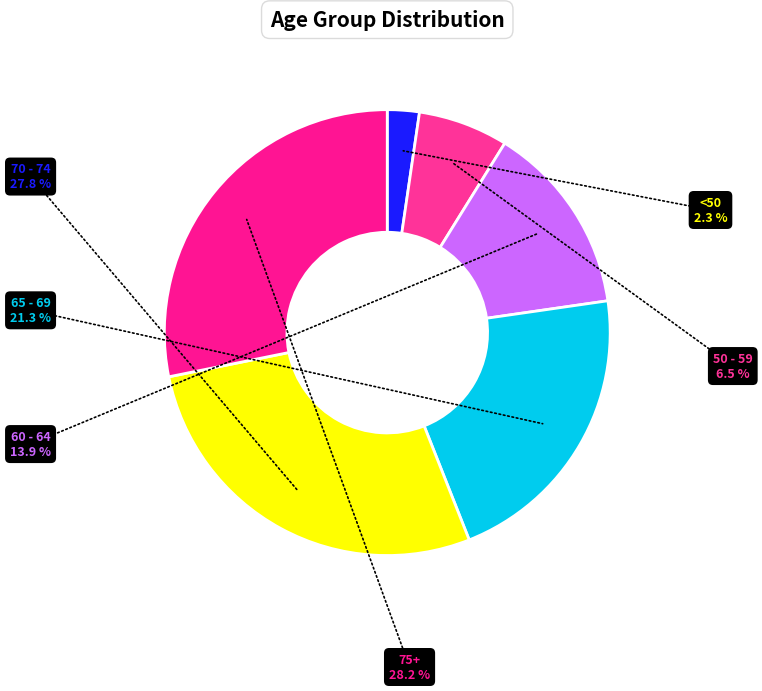

Does 75+ account for over 50% of the chart?

No